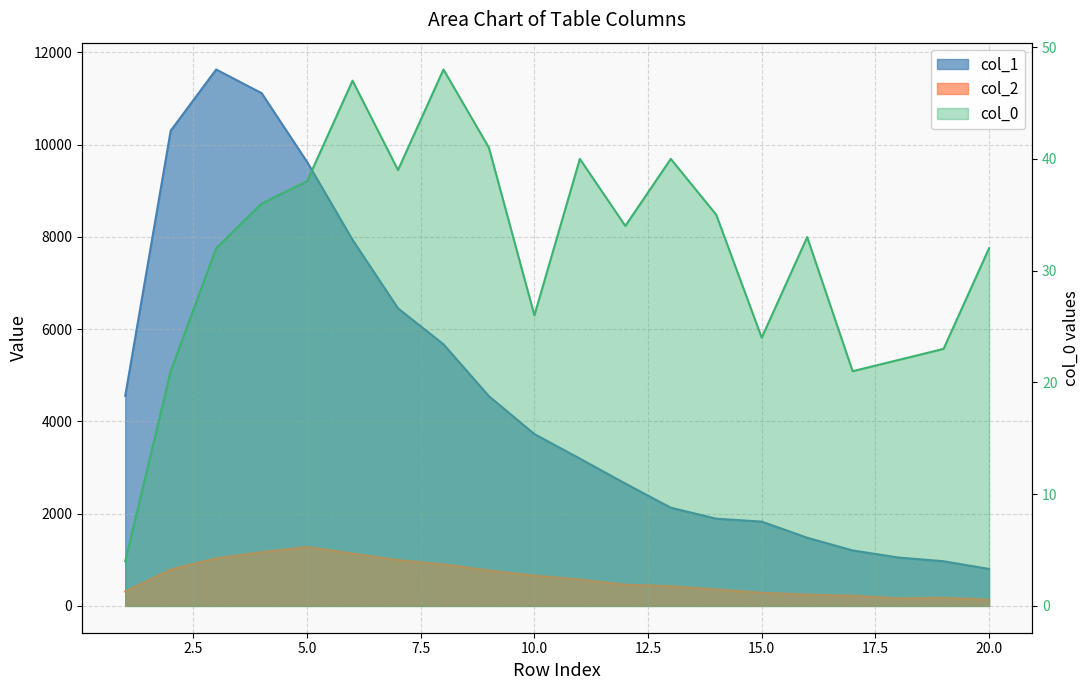

What is the difference between the maximum and second lowest values in the col_2 series?

1114